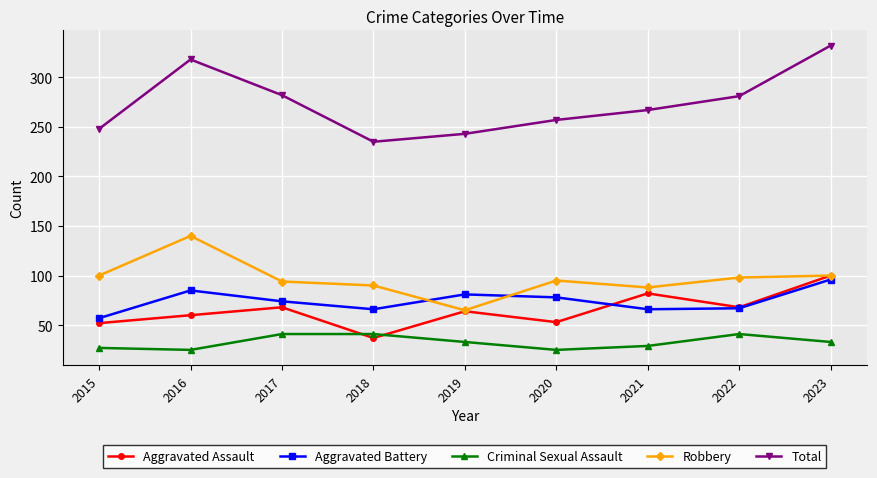

Which series has the largest total across all categories?

Total